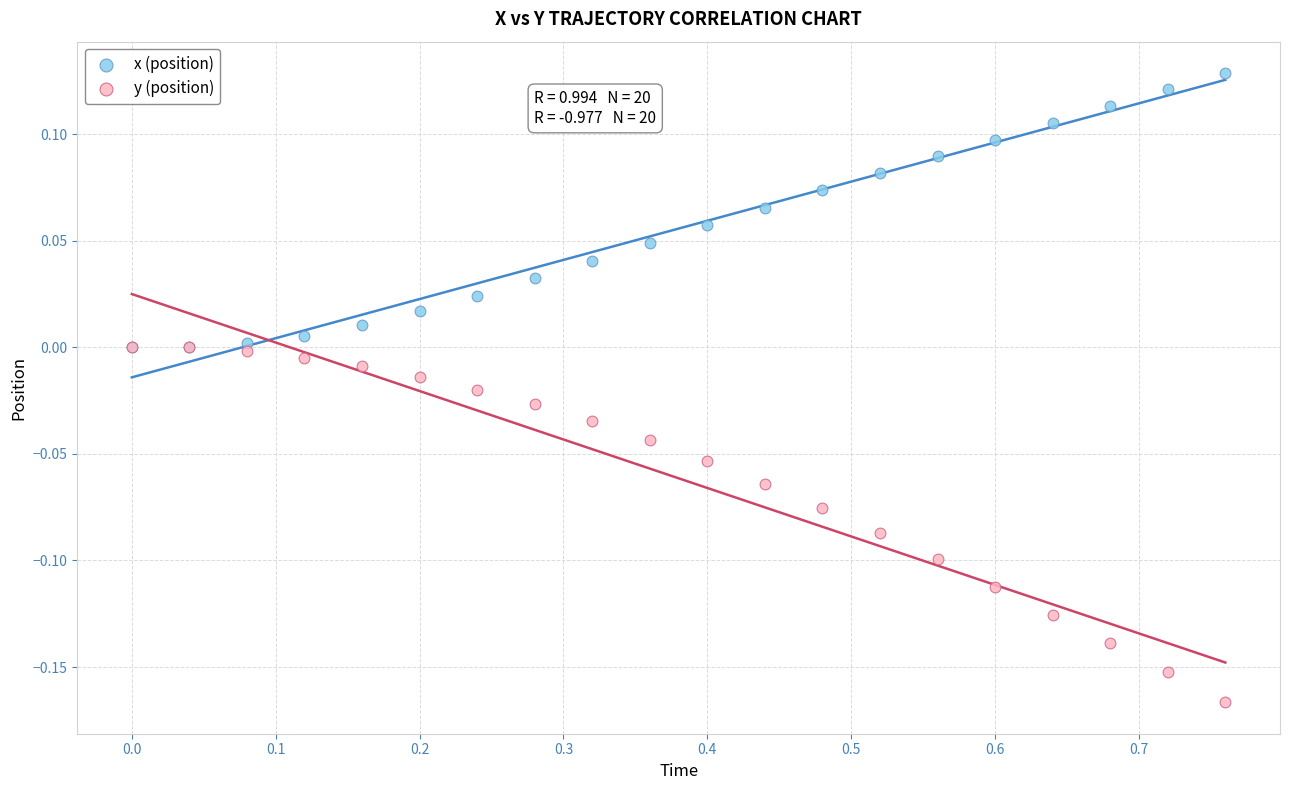

What are all the series names shown in the legend?

x (position), y (position)